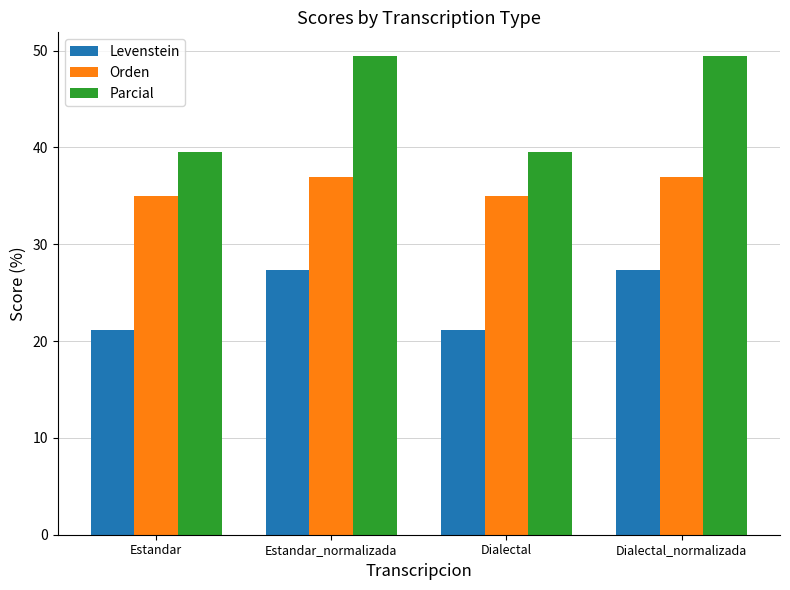

What is the difference between the maximum and minimum values in the Parcial series?

9.9